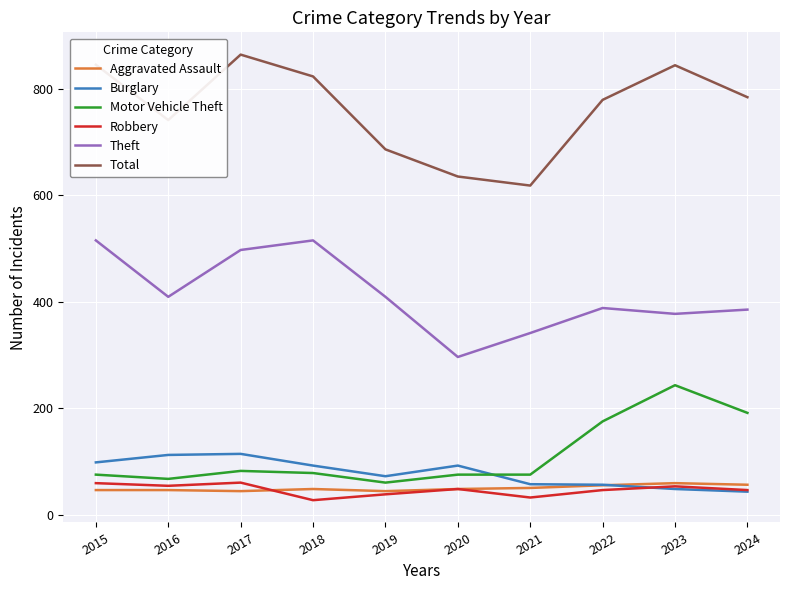

True or false: Total and Aggravated Assault cross at least once.

False